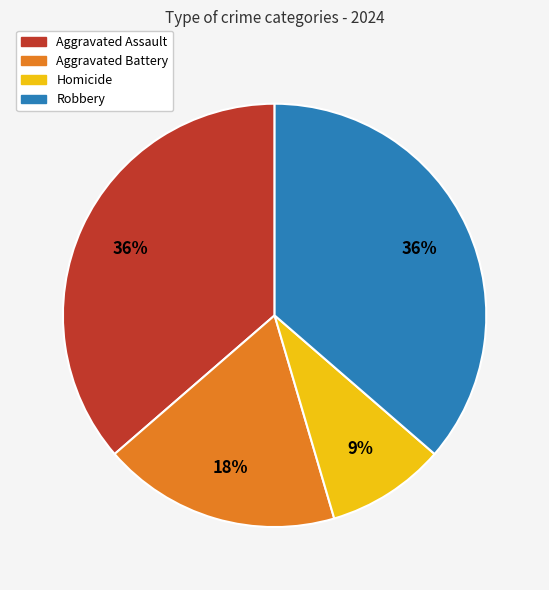

What is the smallest slice in the pie chart?

Homicide